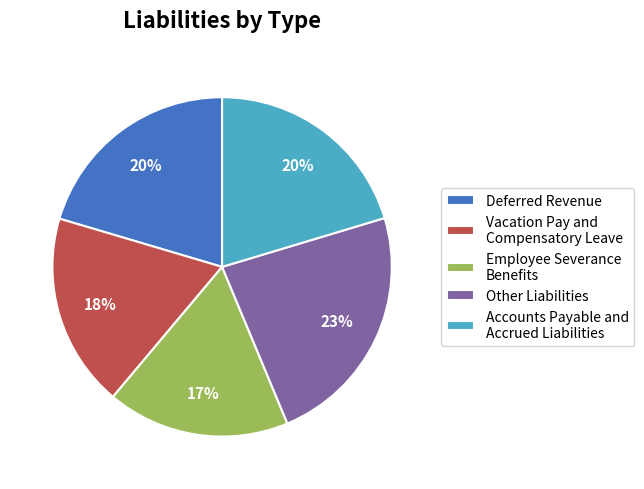

True or false: Other Liabilities accounts for 23% of the total.

True